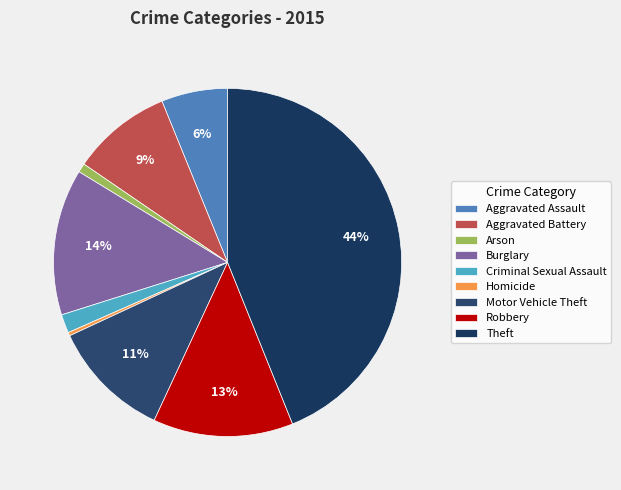

How many segments does this pie chart have?

9